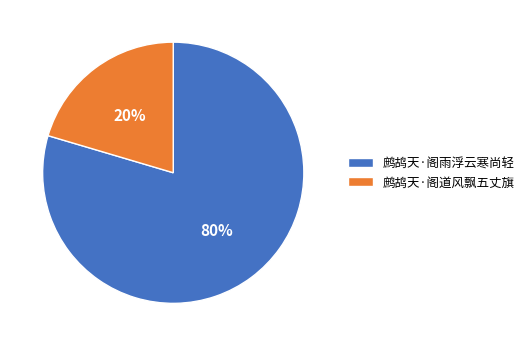

Which has a higher value, 鹧鸪天·阁道风飘五丈旗 or 鹧鸪天·阁雨浮云寒尚轻?

鹧鸪天·阁雨浮云寒尚轻